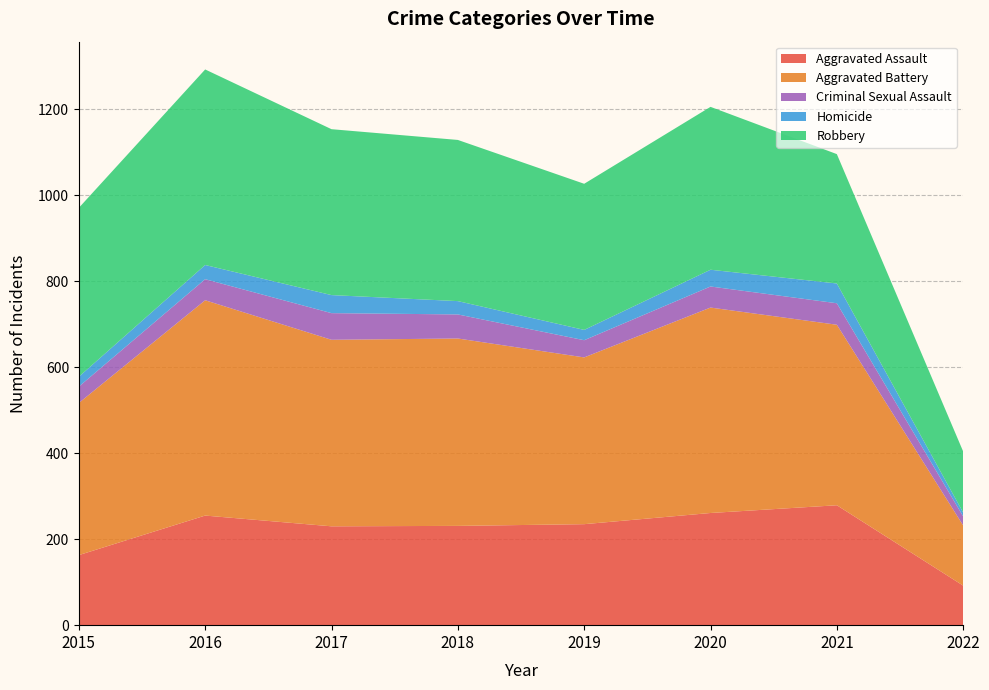

Reading right to left, extract all data points from this chart.

Aggravated Assault: 2022=92	2021=279	2020=261	2019=235	2018=231	2017=230	2016=255	2015=163
Aggravated Battery: 2022=140	2021=420	2020=478	2019=388	2018=436	2017=434	2016=501	2015=354
Criminal Sexual Assault: 2022=21	2021=50	2020=49	2019=40	2018=56	2017=62	2016=49	2015=38
Homicide: 2022=9	2021=46	2020=39	2019=24	2018=31	2017=42	2016=33	2015=23
Robbery: 2022=142	2021=301	2020=379	2019=340	2018=375	2017=386	2016=455	2015=393